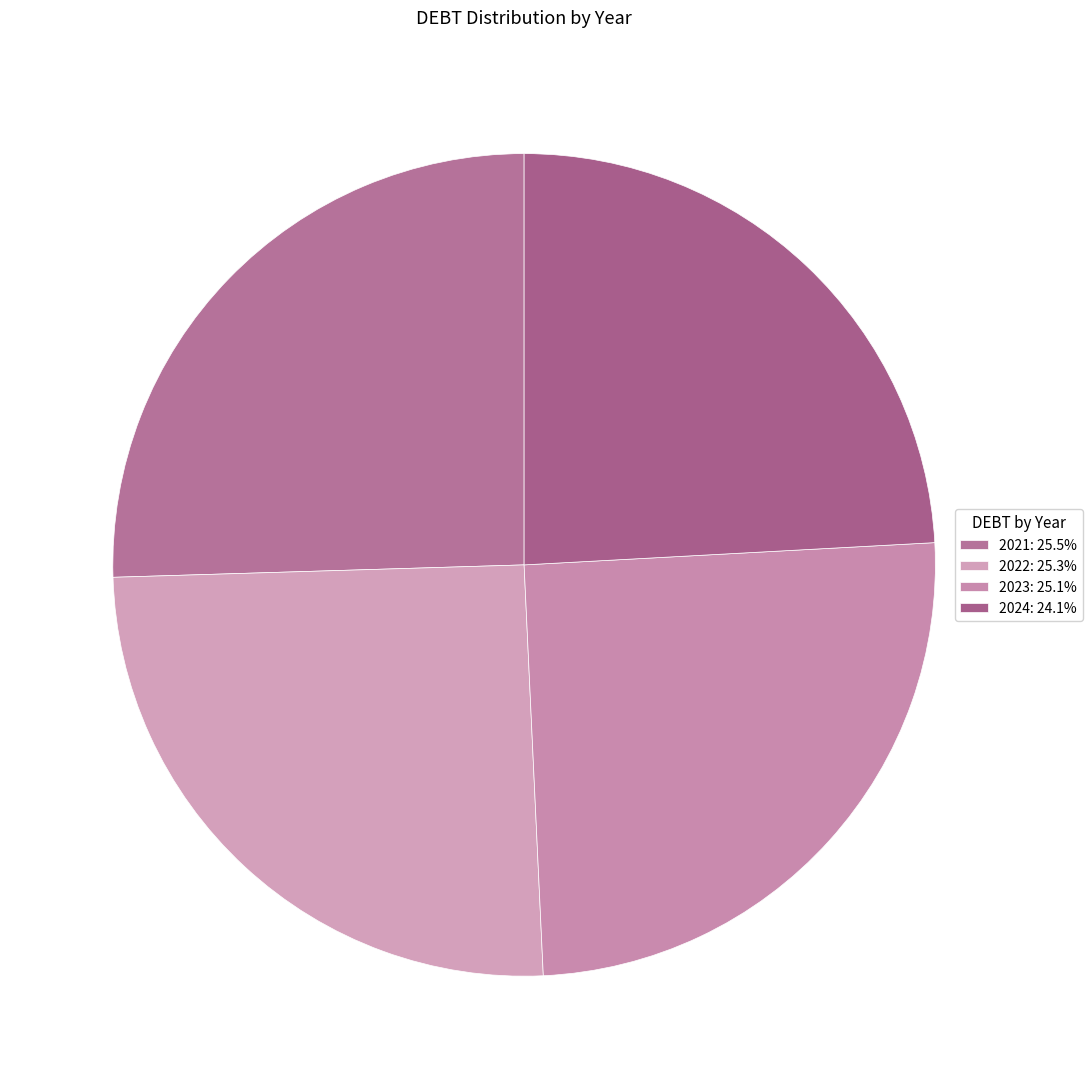

Which slice is the smallest?

2024